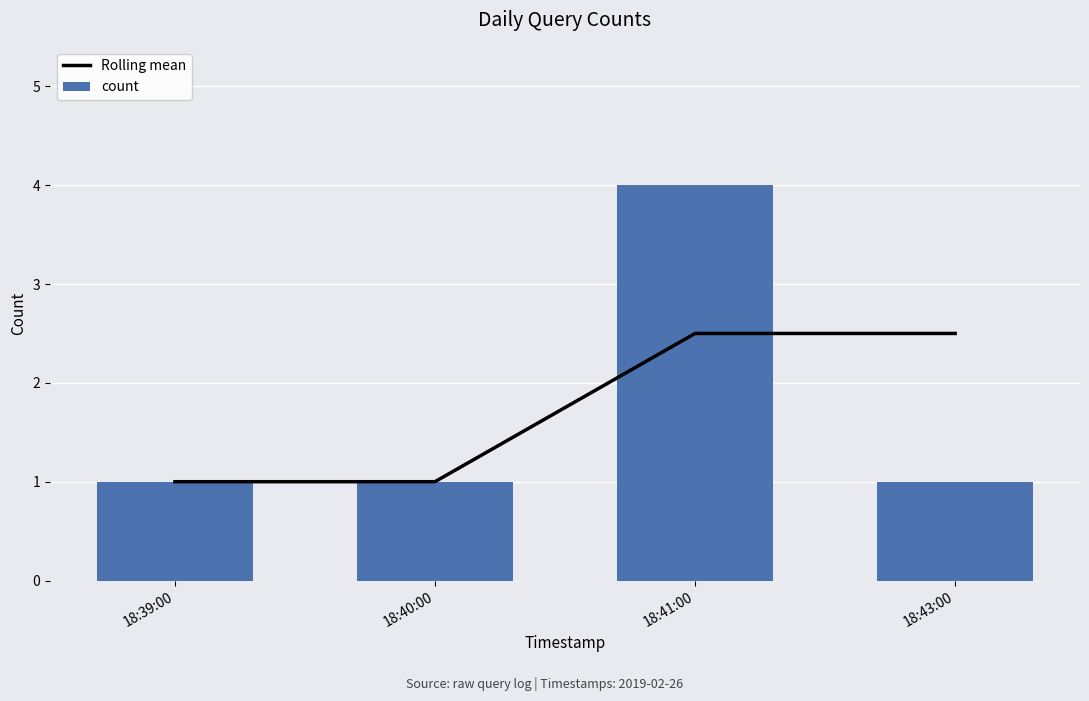

At which label does Rolling mean first exceed 2?

18:41:00